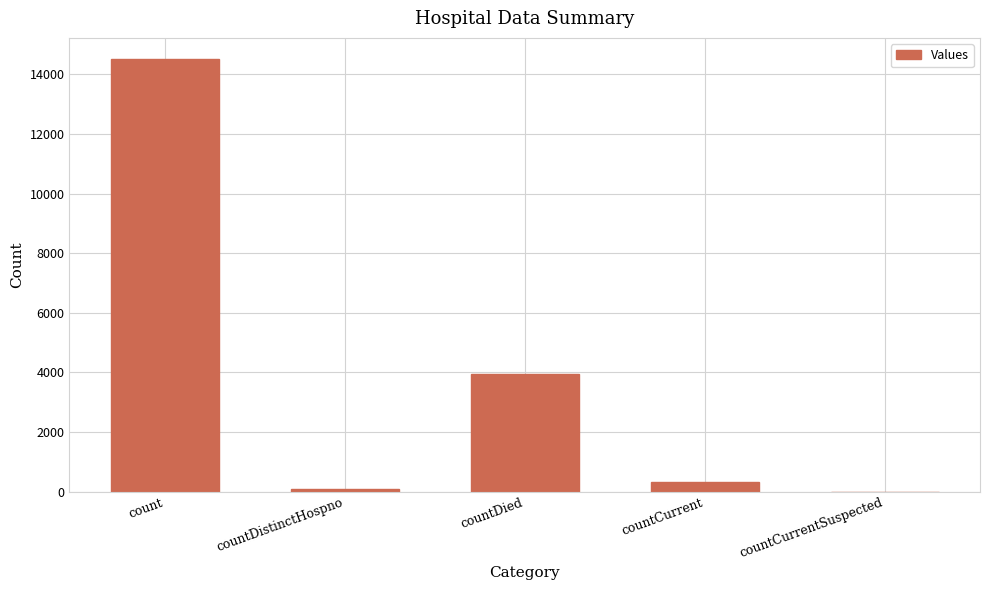

Which label corresponds to the largest value in the chart?

count